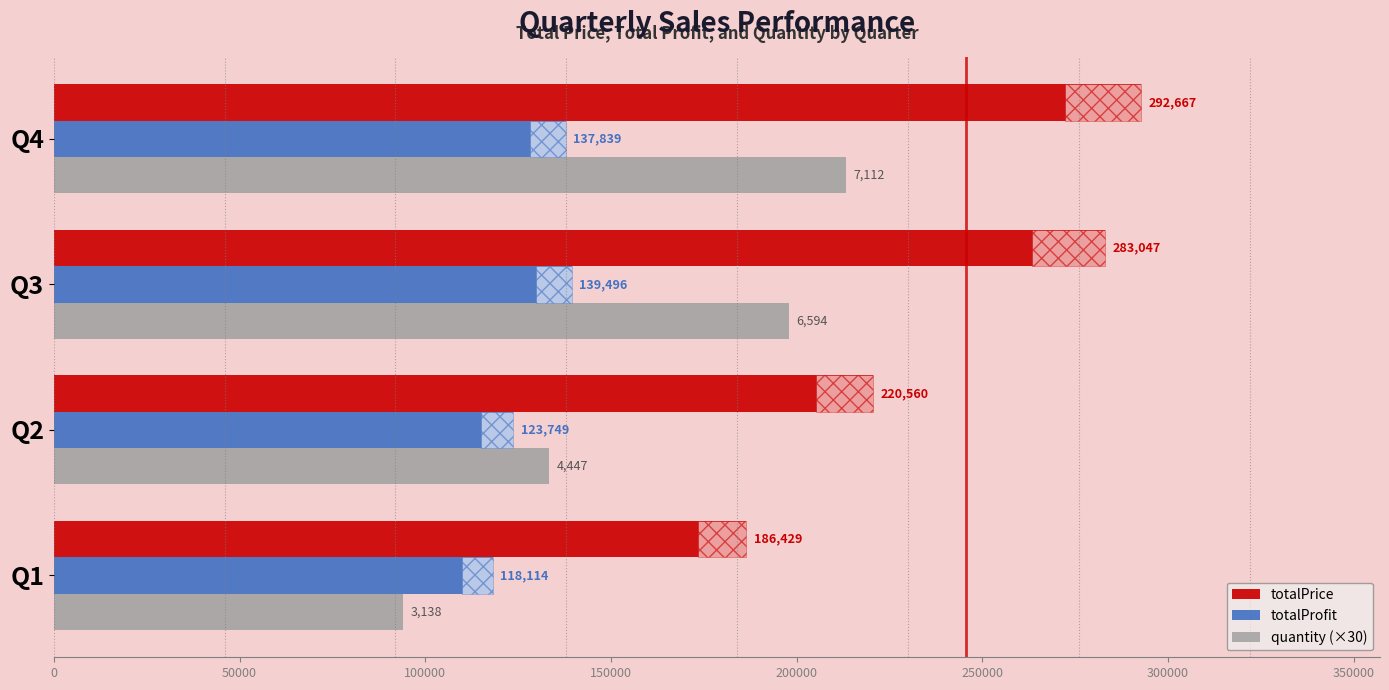

What is the difference between the second highest and second lowest values in the totalProfit series?

14089.9